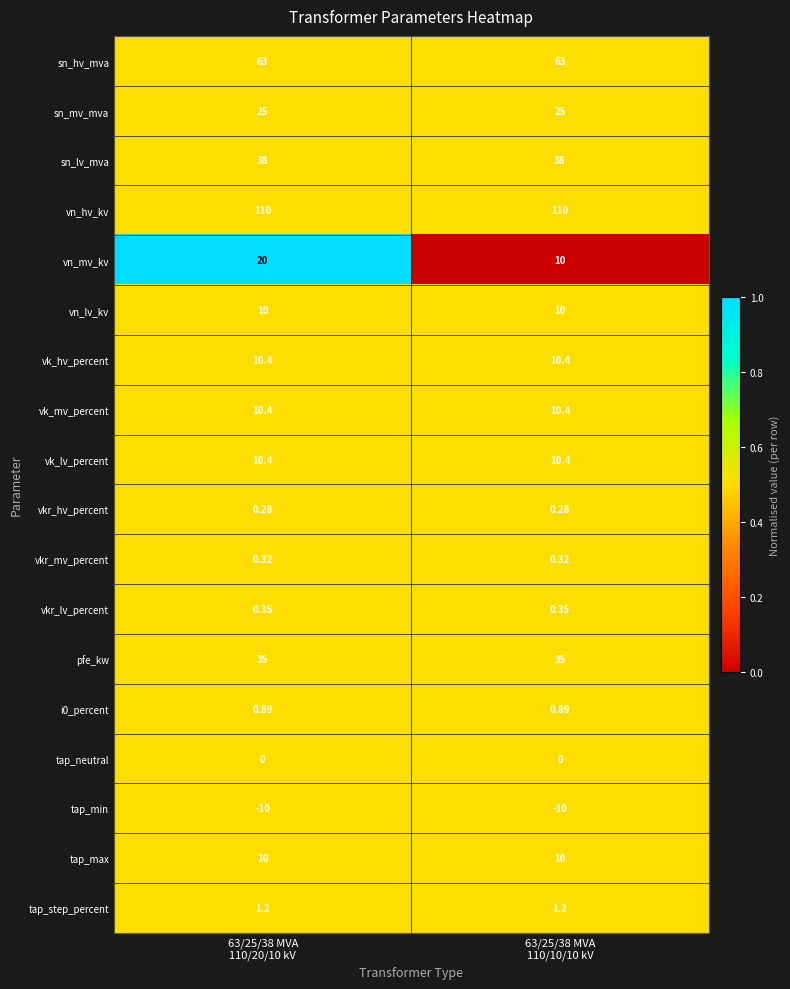

Which series has the widest spread of values?

vn_mv_kv